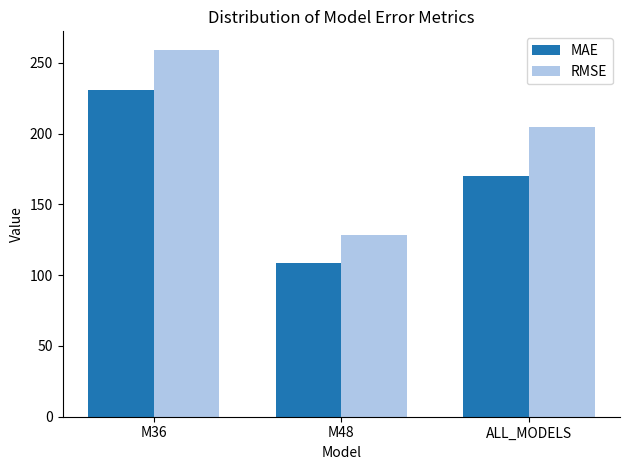

At which label is RMSE closest to 193?

ALL_MODELS